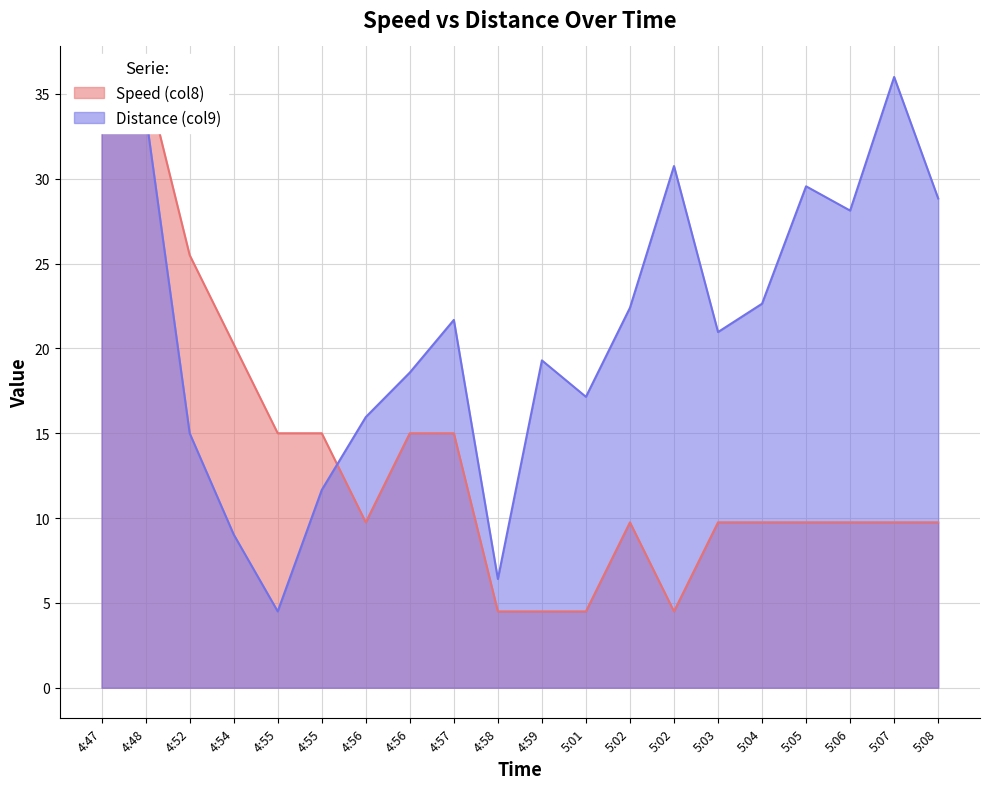

The value of Speed (col8) at 5:03 is 9.8. True or false?

True